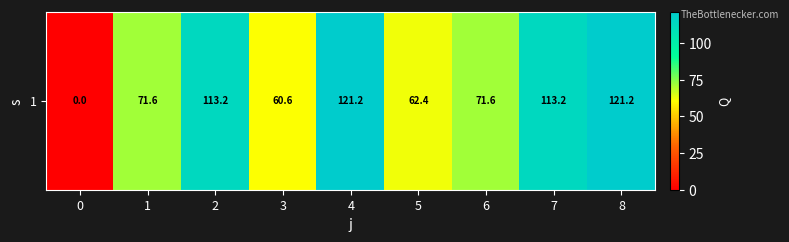

Reading left to right, transcribe all the data shown in this chart.

0.0	71.6	113.2	60.6	121.2	62.4	71.6	113.2	121.2